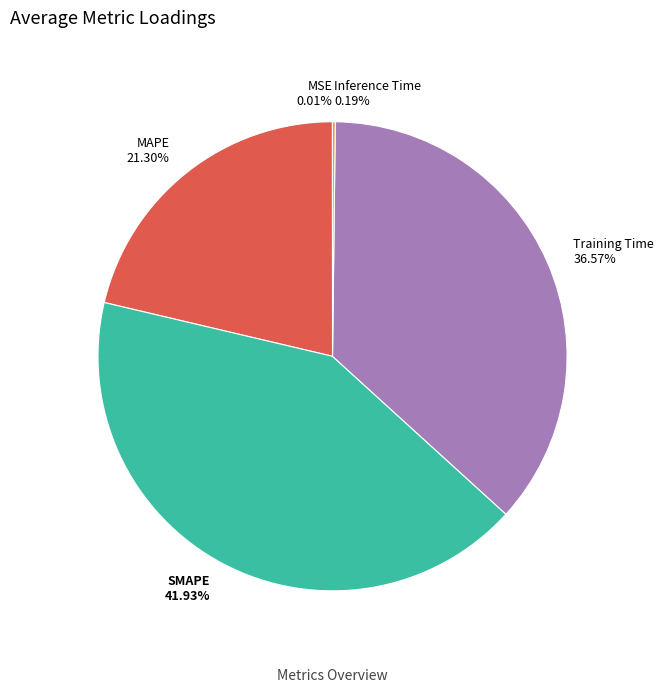

Is there any slice that represents more than half of the pie?

No